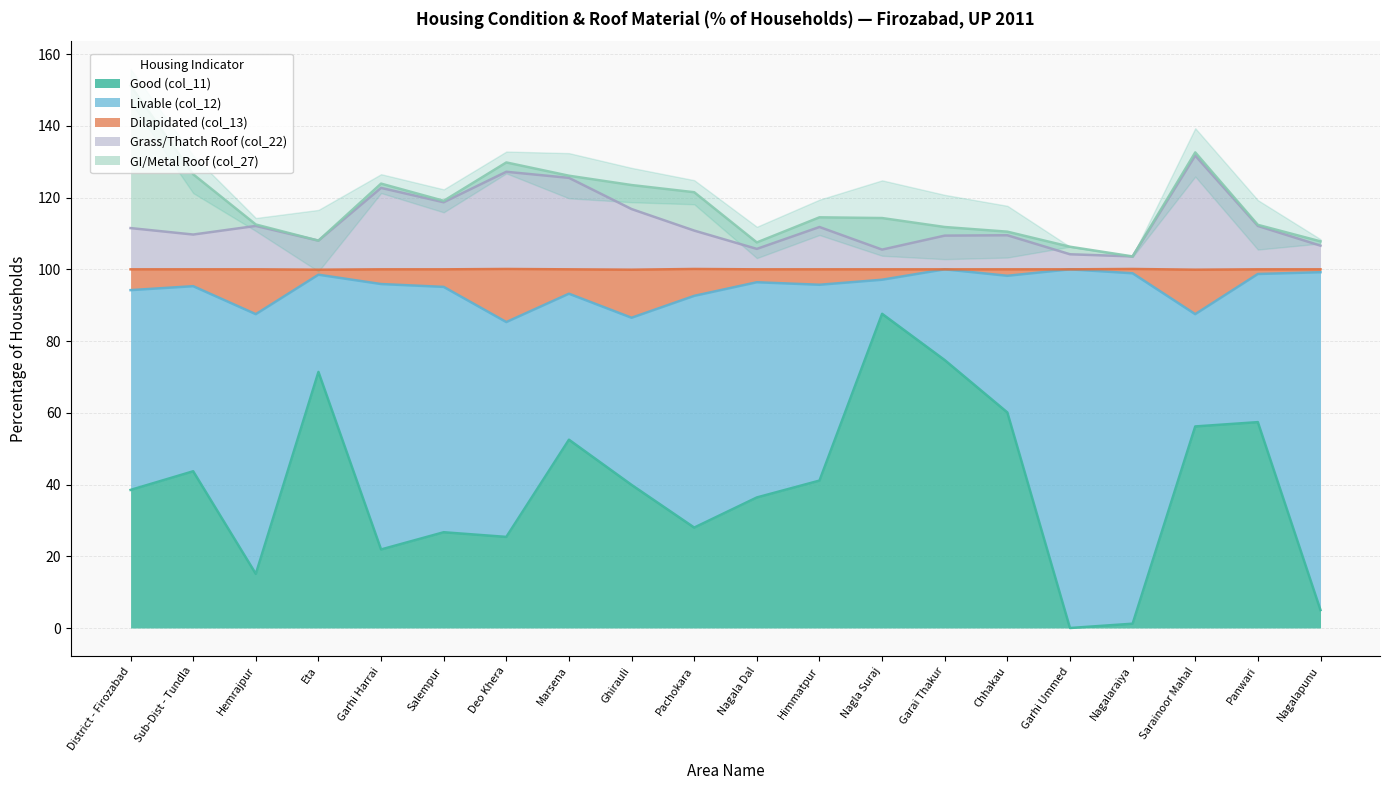

True or false: Good (col_11) and Grass/Thatch Roof (col_22) intersect in this chart.

False